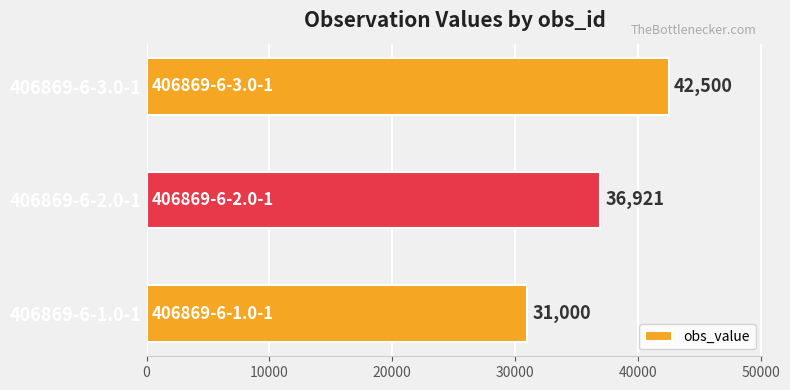

Reading bottom to top, list all the values displayed in this chart.

31000	36921	42500